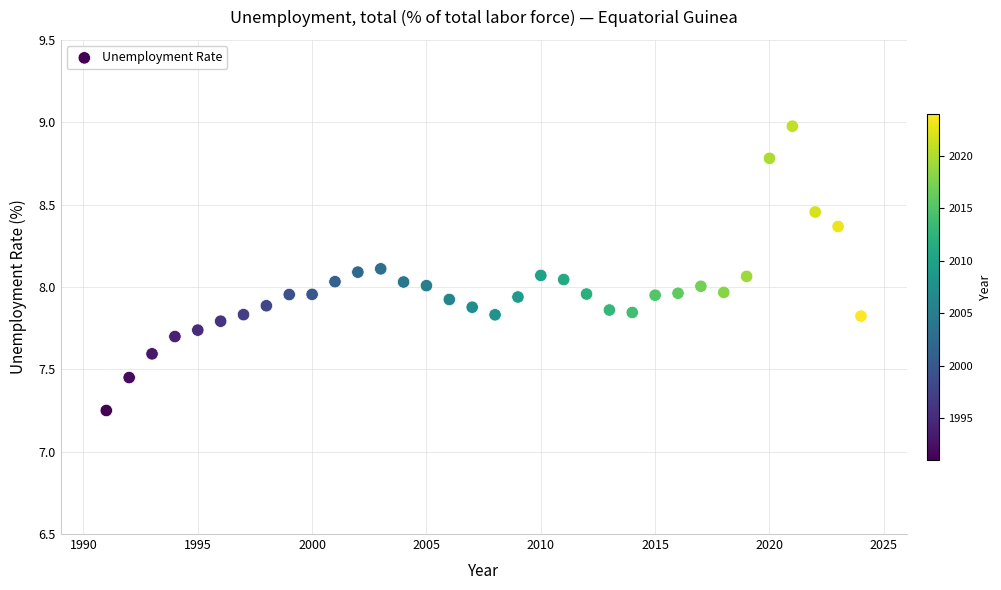

What is the range of Y values (max minus min)?

1.7